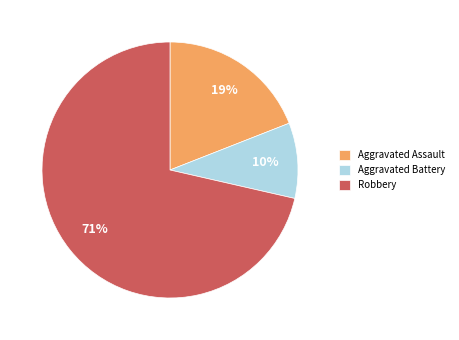

The Aggravated Battery slice represents 16% of the pie. True or false?

False